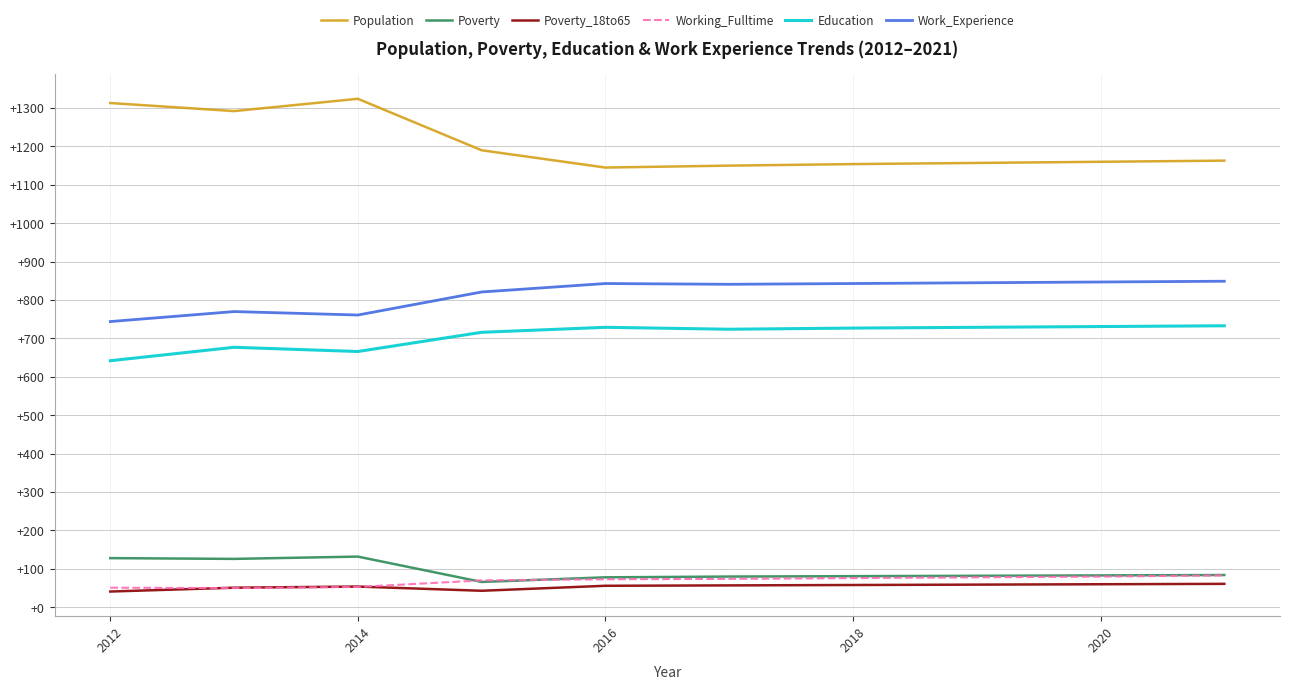

Which series has the largest total across all categories?

Population